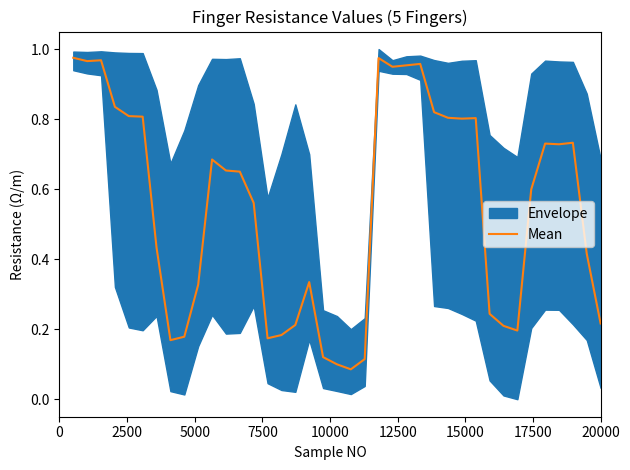

What is the smallest value displayed?

0.1